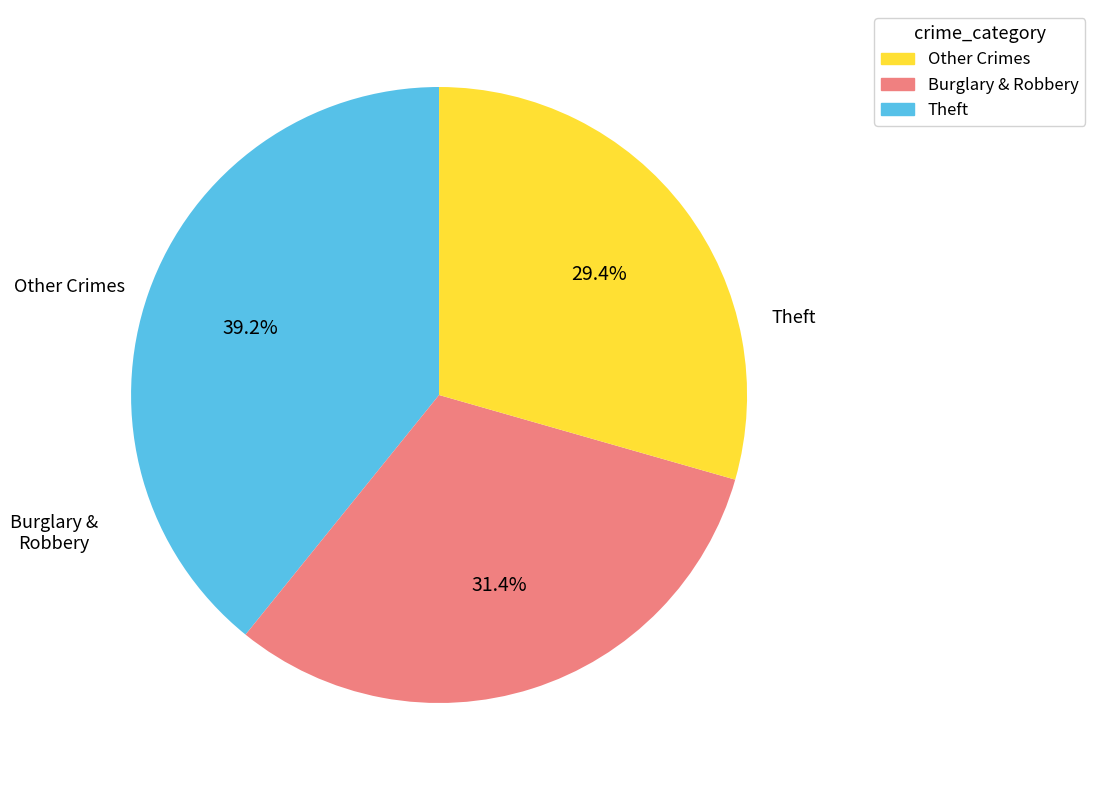

What is the largest slice in the pie chart?

Theft